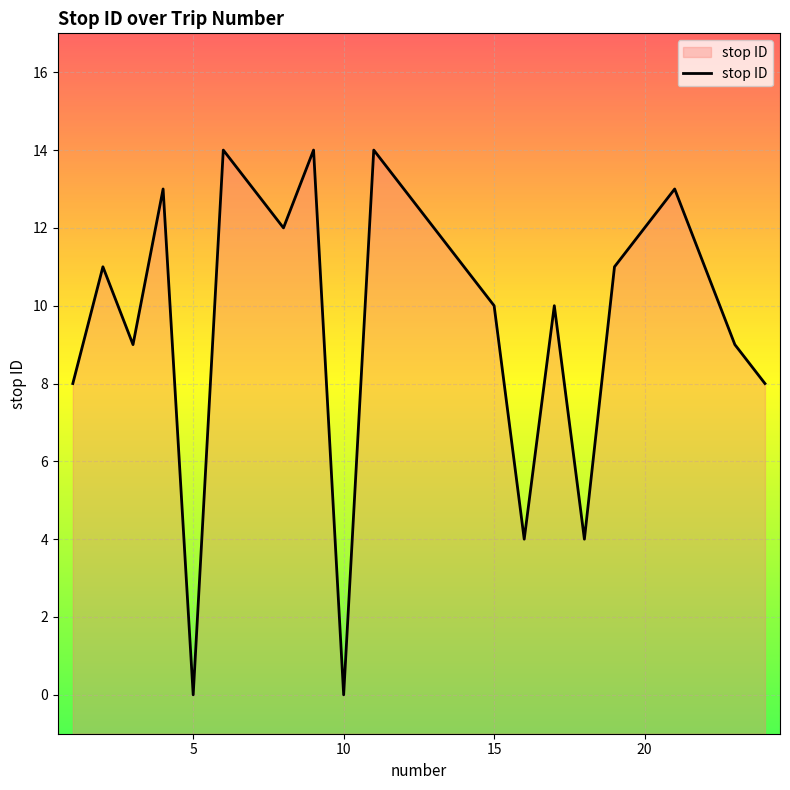

List the labels in order of value, largest first.

6, 9, 11, 4, 7, 12, 21, 8, 13, 20, 2, 14, 19, 22, 15, 17, 3, 23, 1, 24, 16, 18, 5, 10